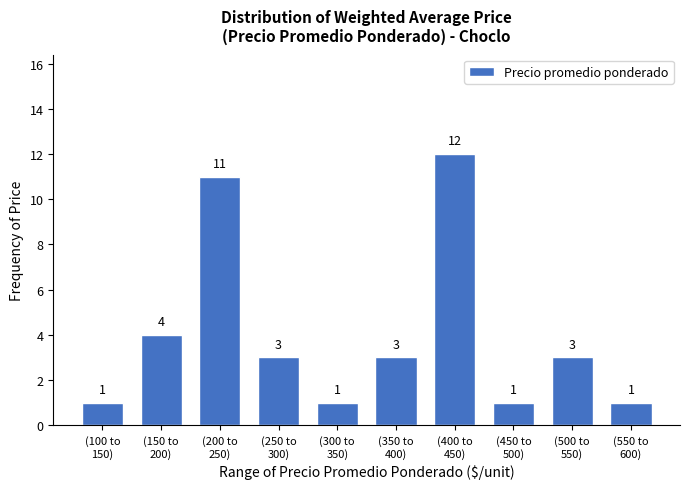

Reading left to right, list all the values displayed in this chart.

1	4	11	3	1	3	12	1	3	1